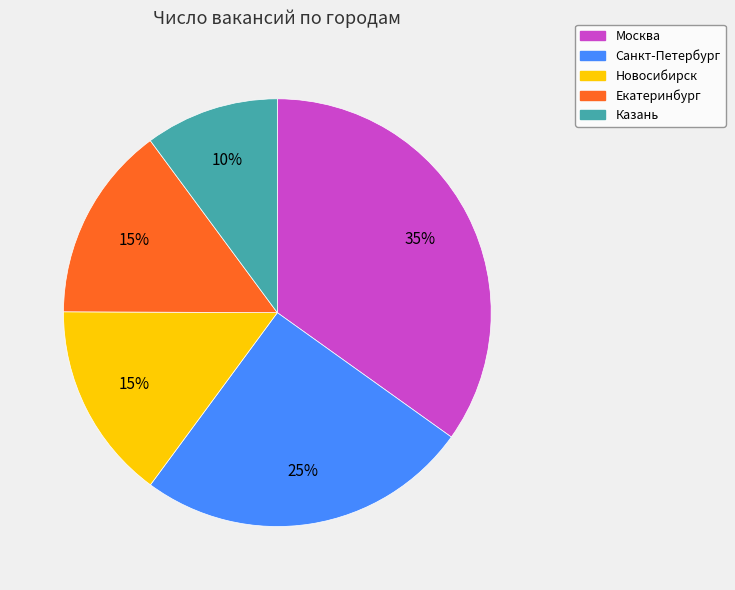

How many slices are in this pie chart?

5